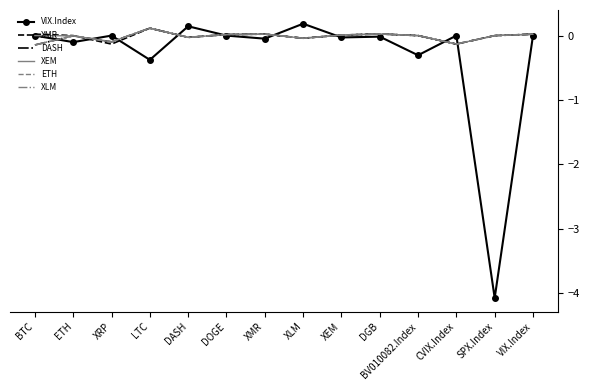

Which series has the largest total across all categories?

XEM